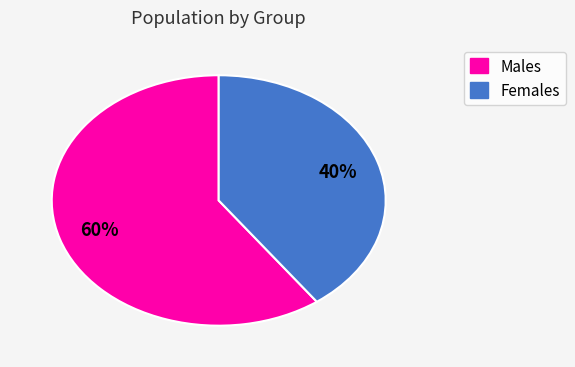

Combined, do Females and Males account for over 50%?

Yes